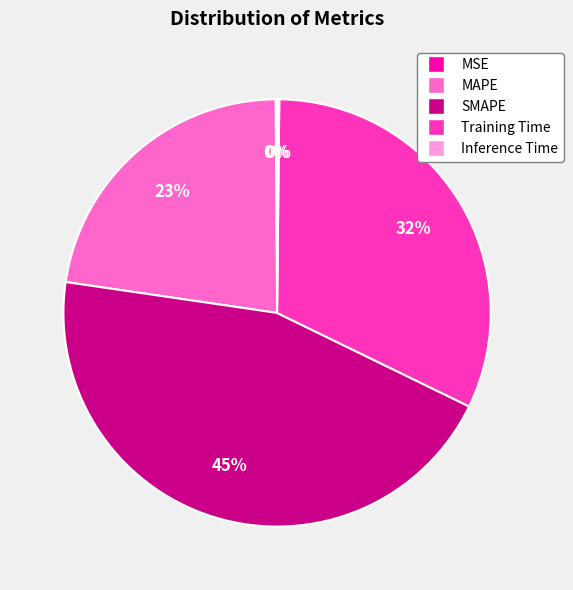

To the nearest percent, what is the average slice percentage?

20%